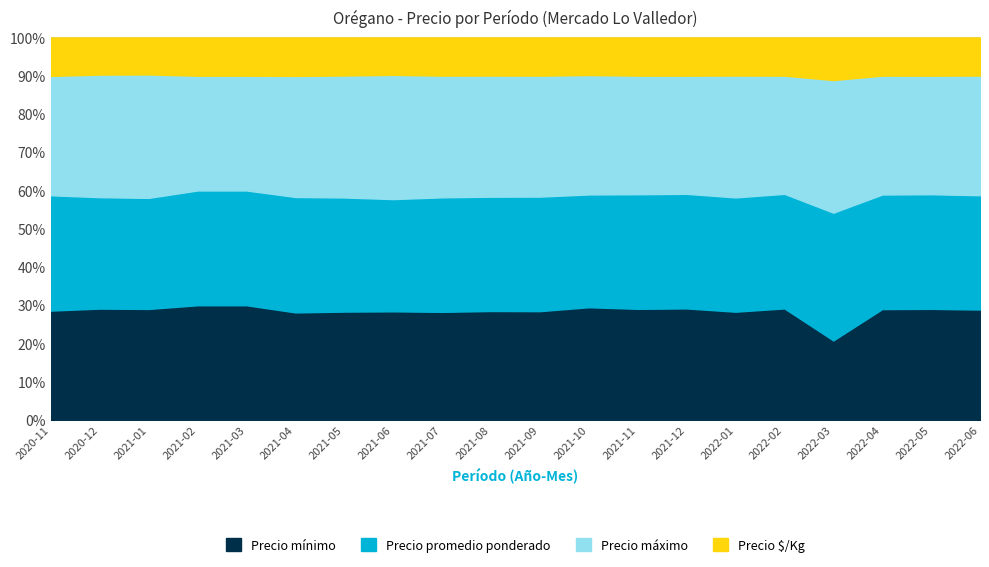

Between 2021-01 and 2021-10, which is larger?

2021-01